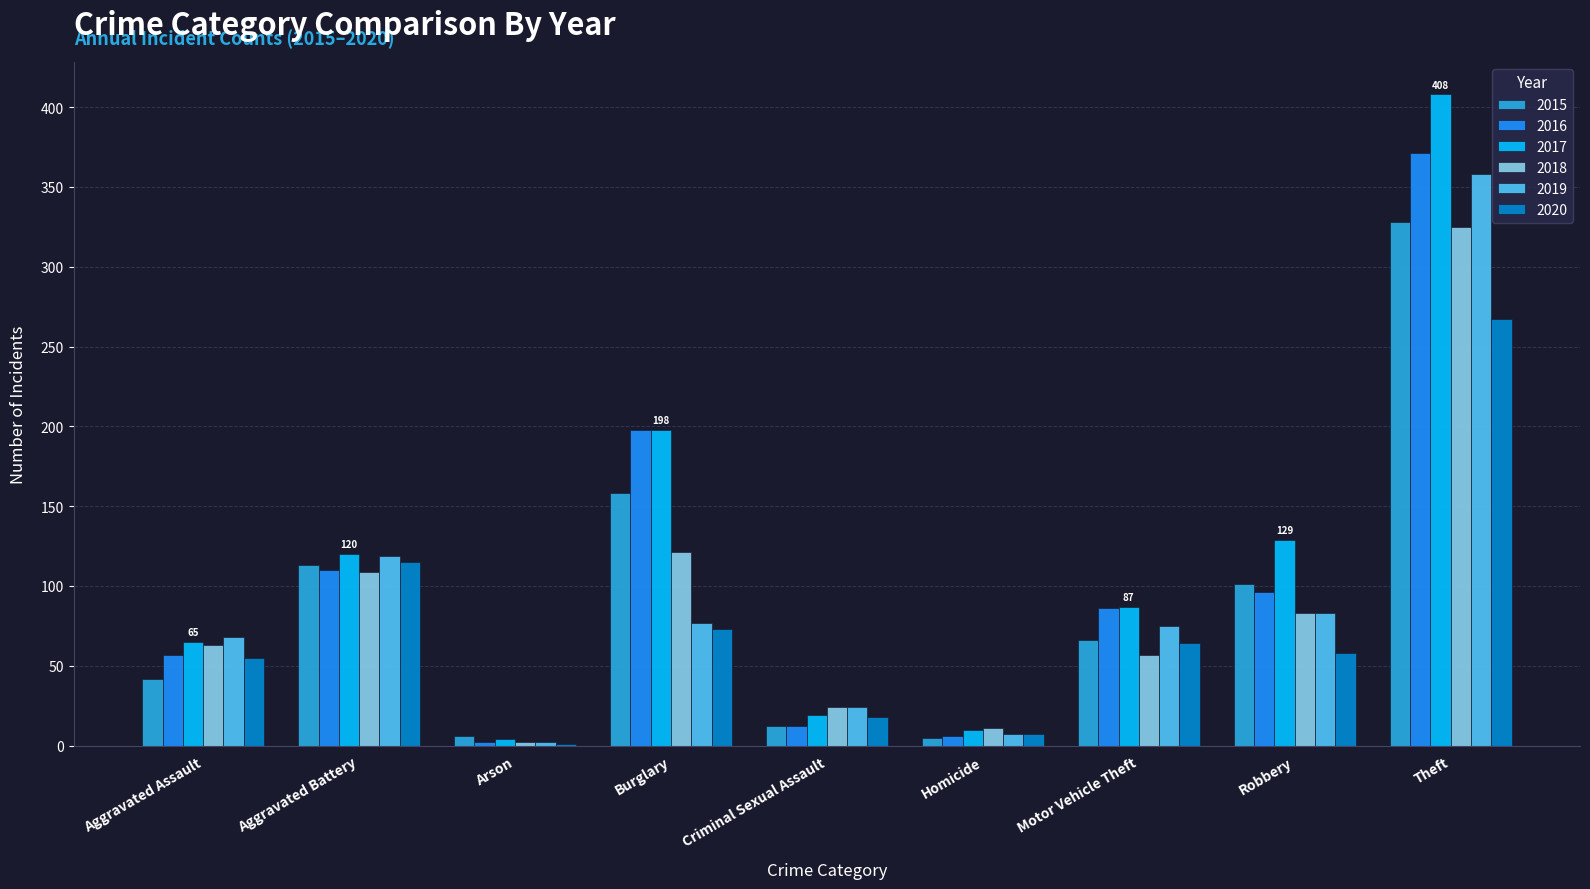

Is it true that 2019 equals 141 at Theft?

False